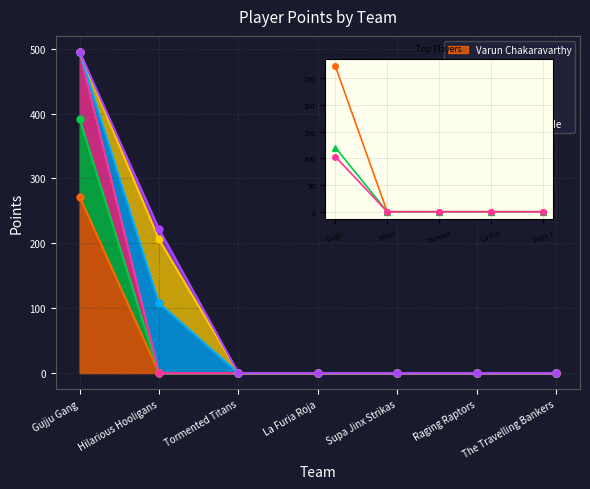

True or false: Varun Chakaravarthy and Riyan Parag cross at least once.

False